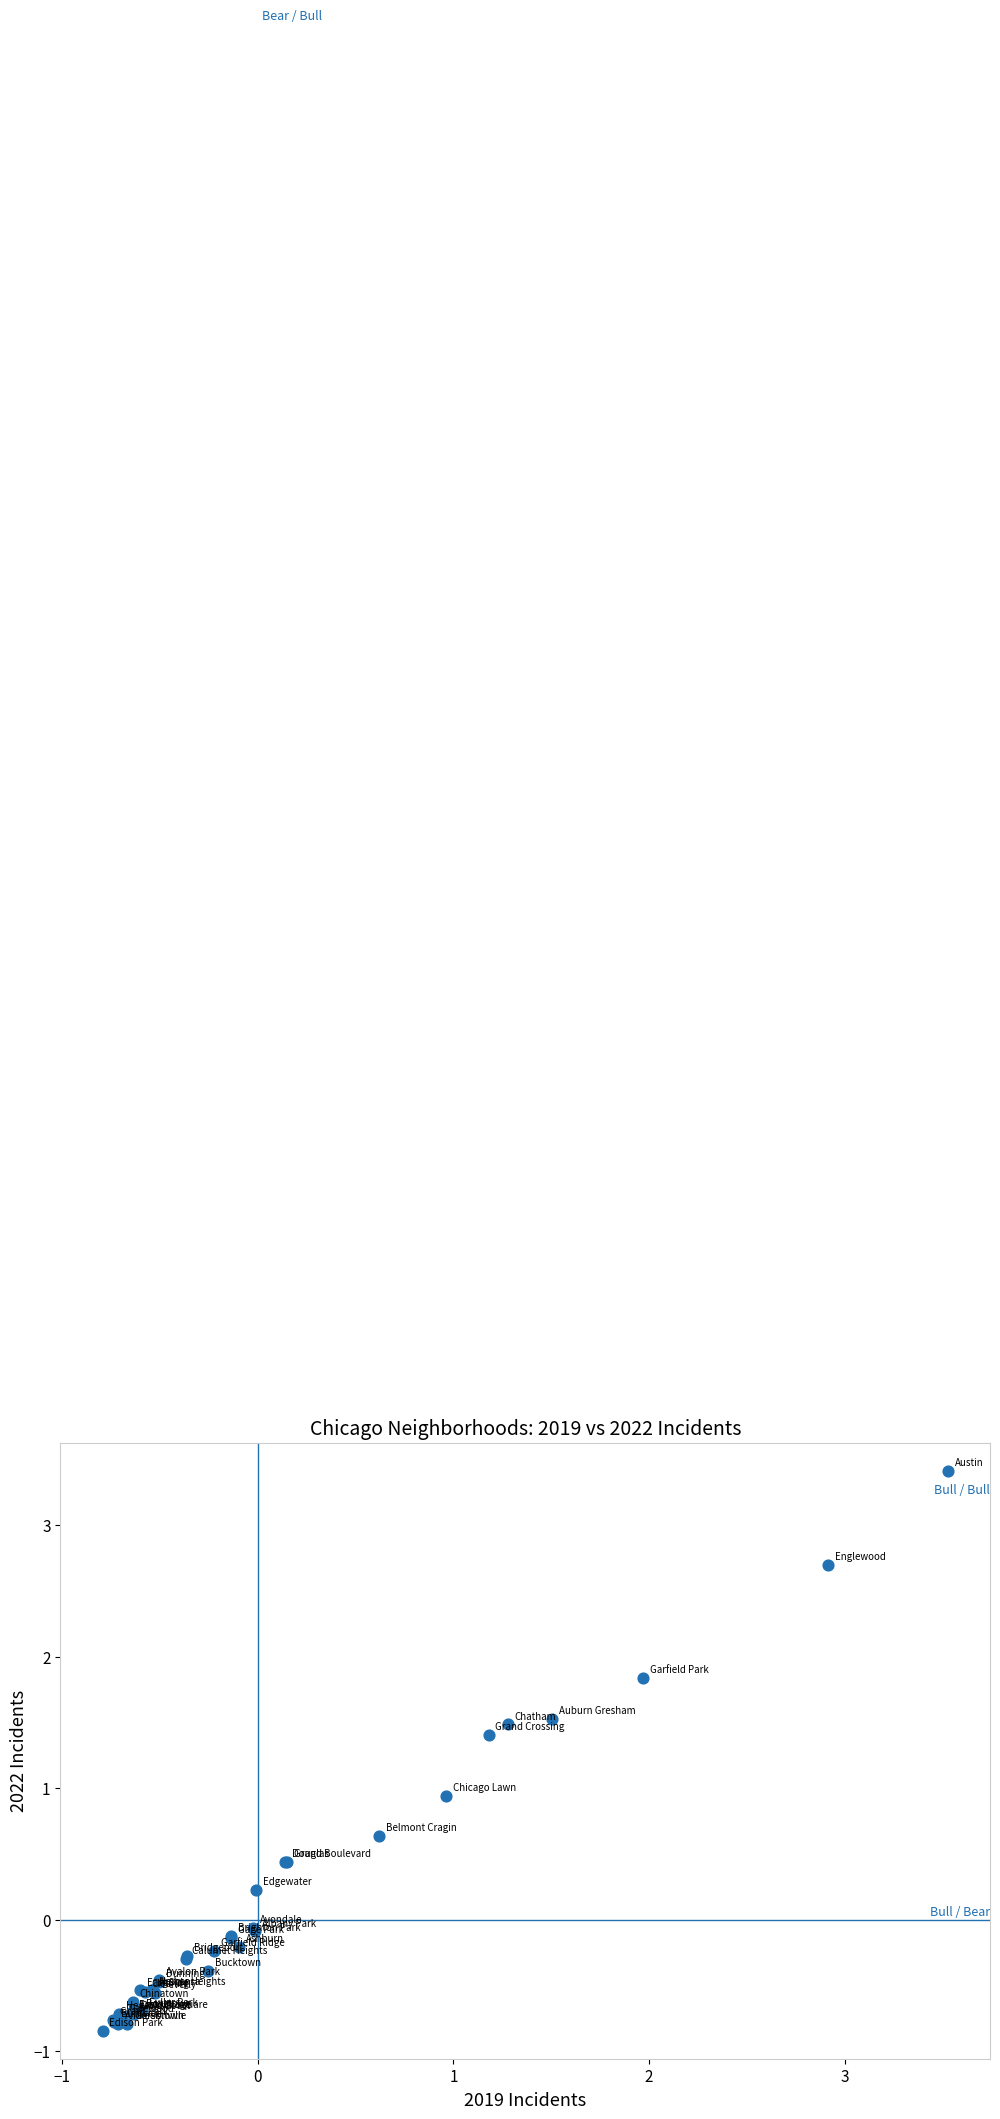

What Y value in the scatter plot is closest to 1?

0.9